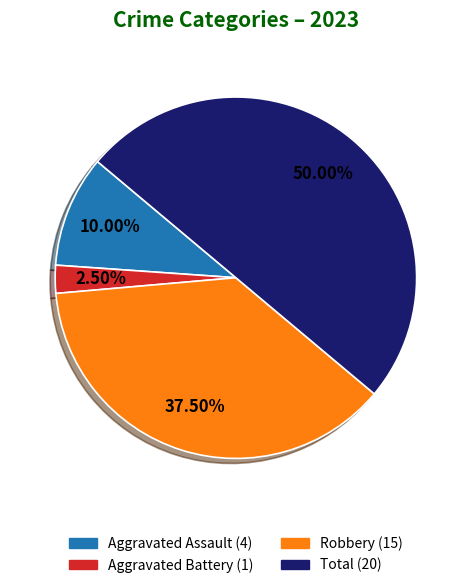

Count the number of slices in the pie.

4